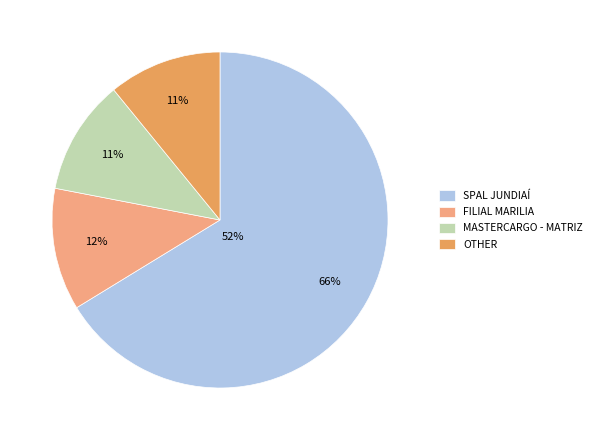

Does any single category account for the majority?

Yes